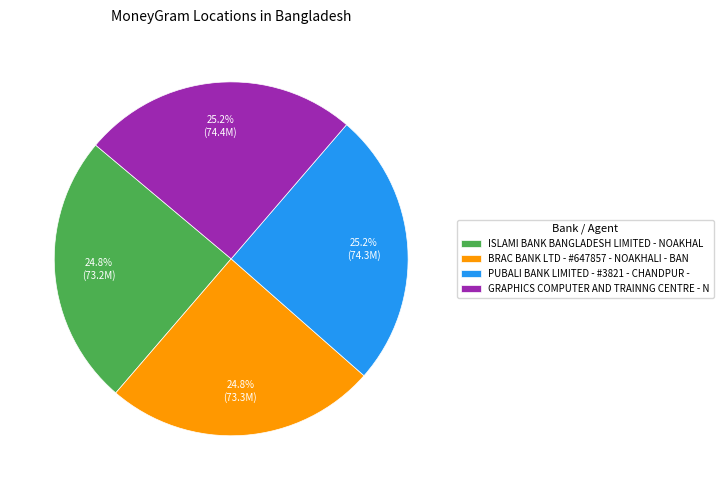

Approximately how many times larger is the value at PUBALI BANK LIMITED - #3821 - CHANDPUR - compared to GRAPHICS COMPUTER AND TRAINNG CENTRE - N?

1.0